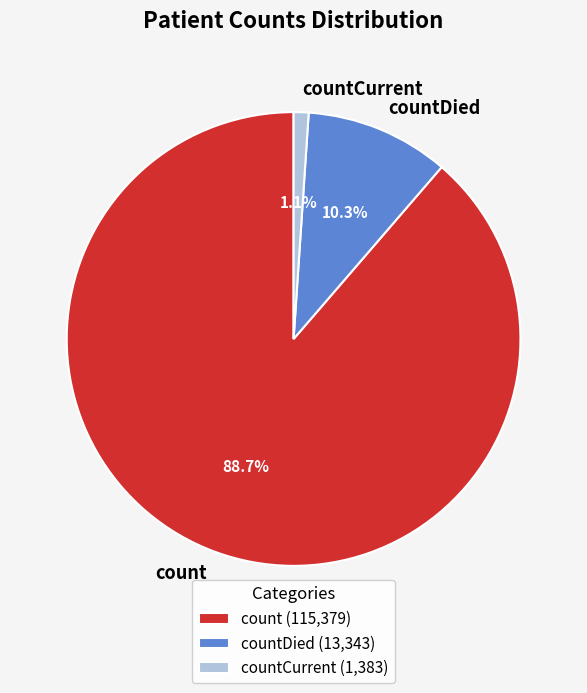

How many slices are in this pie chart?

3